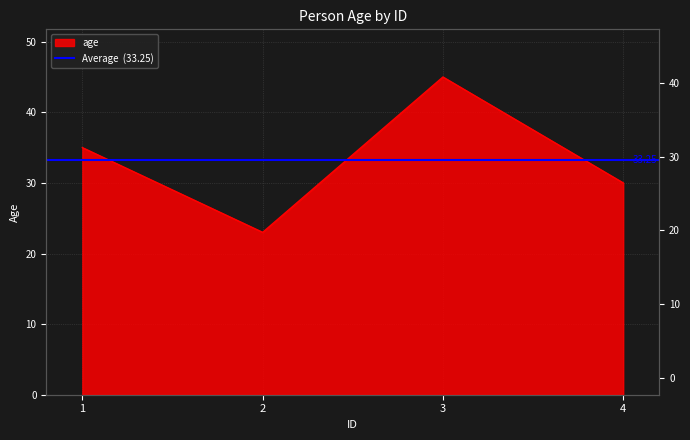

Reading left to right, what are all the values shown in this chart?

35	23	45	30